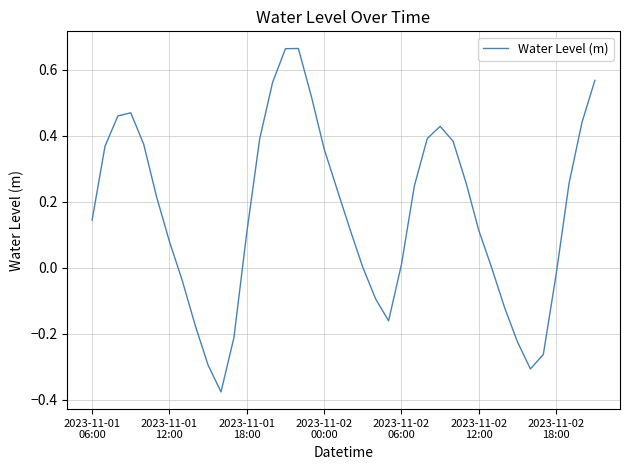

True or false: the data has more than 2 interior local peaks.

True